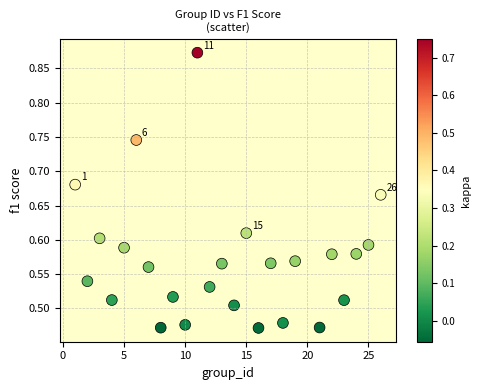

What is the range of Y values (max minus min)?

0.4